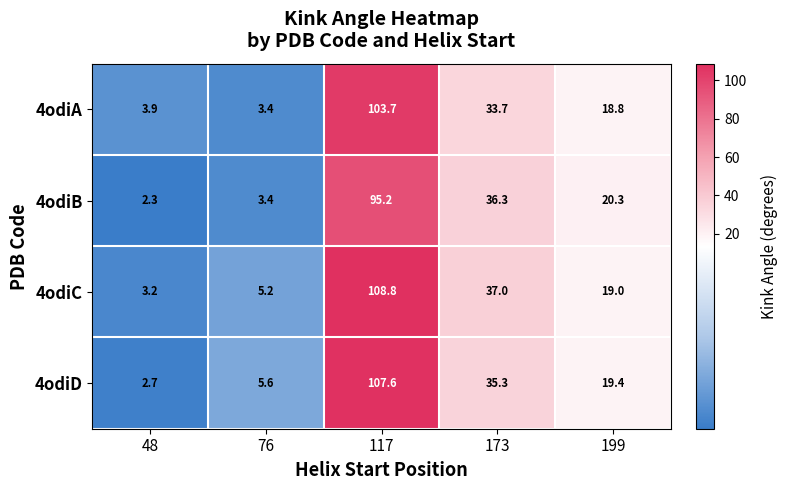

Rank the series by their maximum value, from highest to lowest.

4odiC, 4odiD, 4odiA, 4odiB